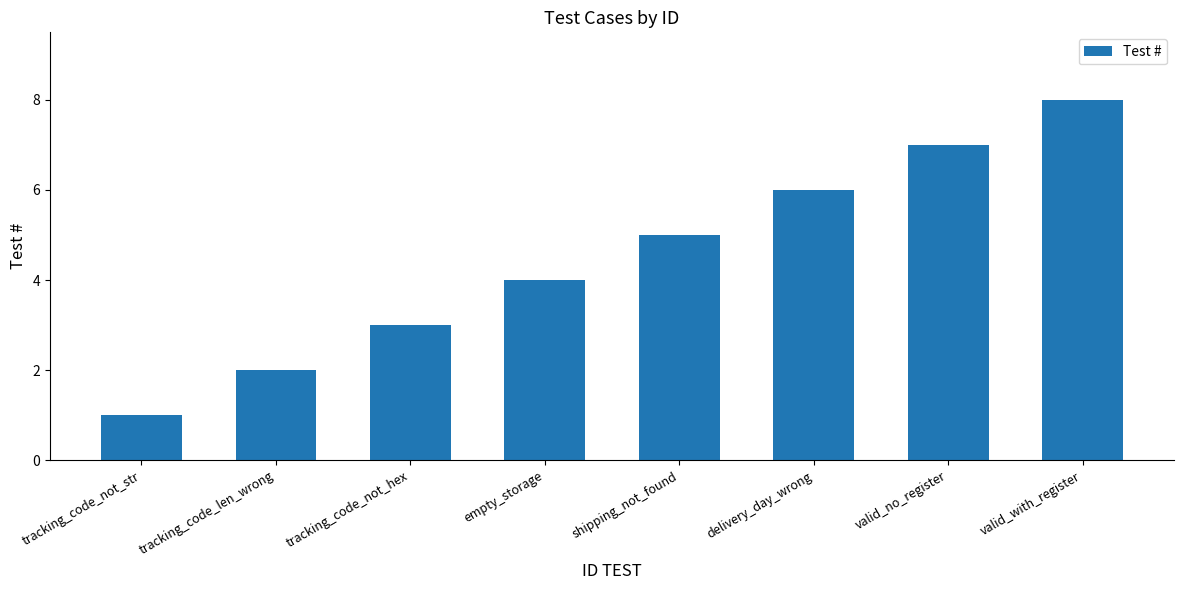

What is the approximate value at shipping_not_found?

5